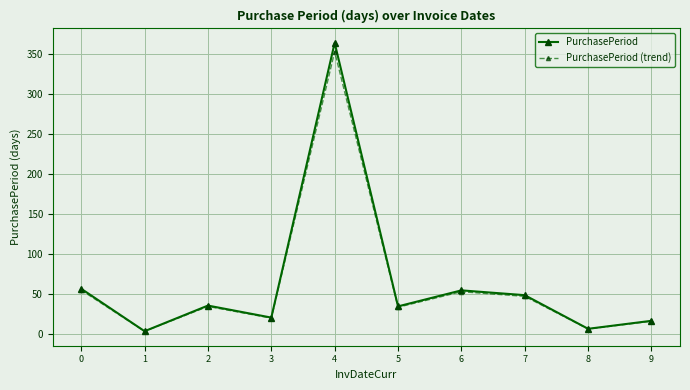

What is the total value across all series at 0?

112.3